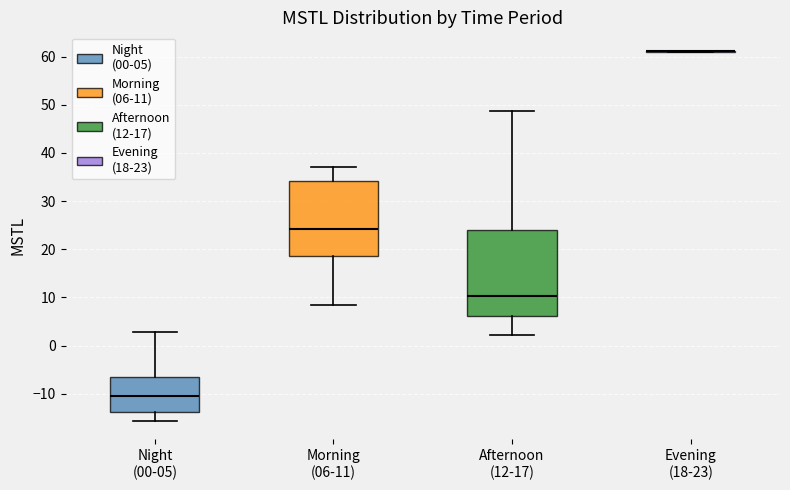

Reading left to right, read every box against the y-axis: the position of its median line, the range the box covers, and the ends of its whiskers. The values are not printed on the chart, so give them approximately, as read against the axis.

Night (00-05): median -10, box -14 to -7, whiskers -16 to 3
Morning (06-11): median 24, box 19 to 34, whiskers 8 to 37
Afternoon (12-17): median 10, box 6 to 24, whiskers 2 to 49
Evening (18-23): box collapsed to a line at 61, whiskers 61 to 61